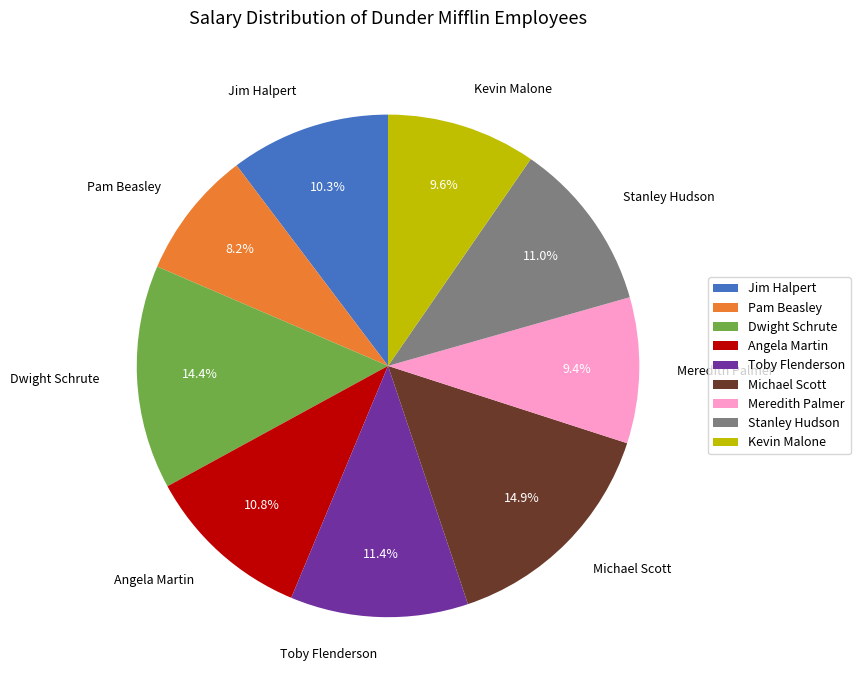

Combined, what portion of the pie is Dwight Schrute and Meredith Palmer?

23.8%